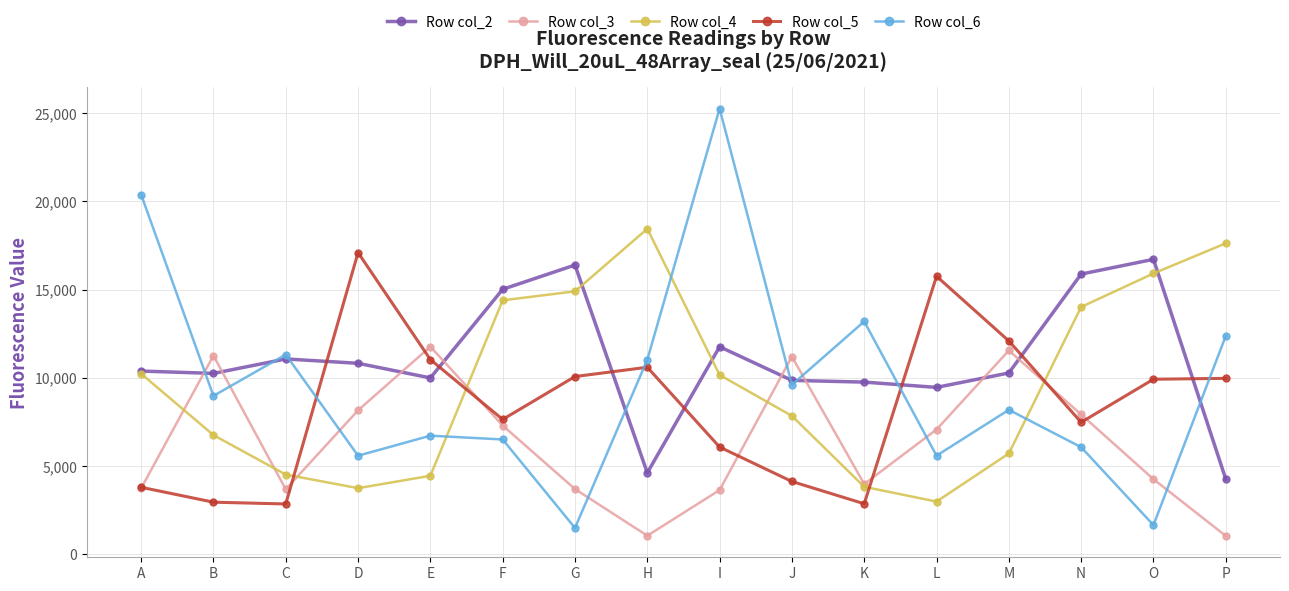

How many interior local peaks does the Row col_3 series have?

4